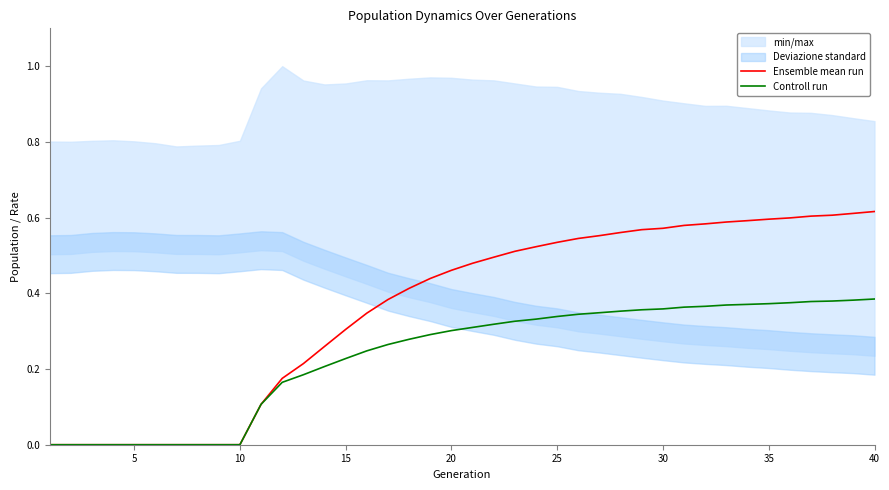

Does the chart display data point markers on the line(s)?

No